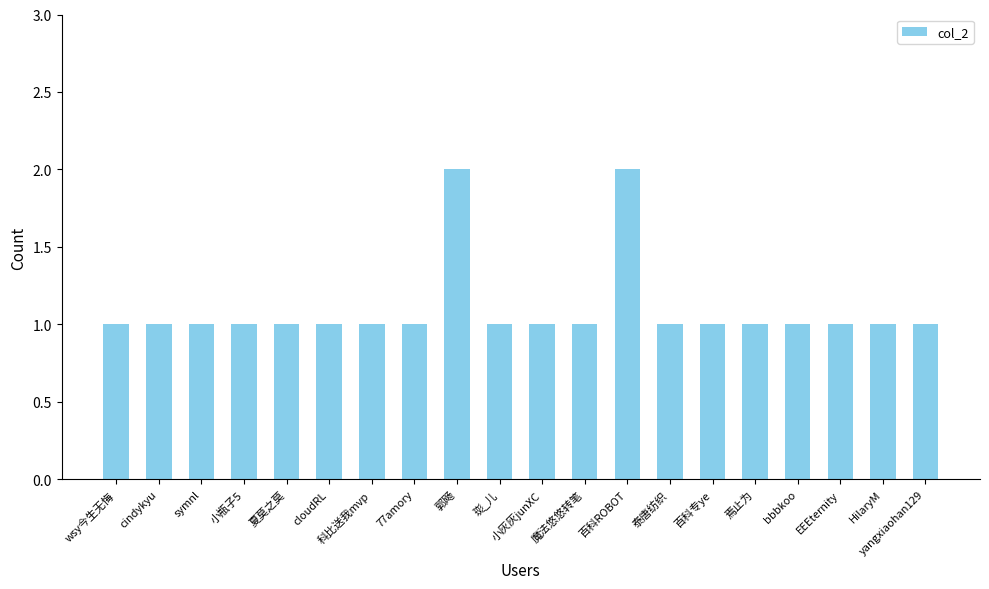

Are the bars grouped side by side (vs. stacked)?

No